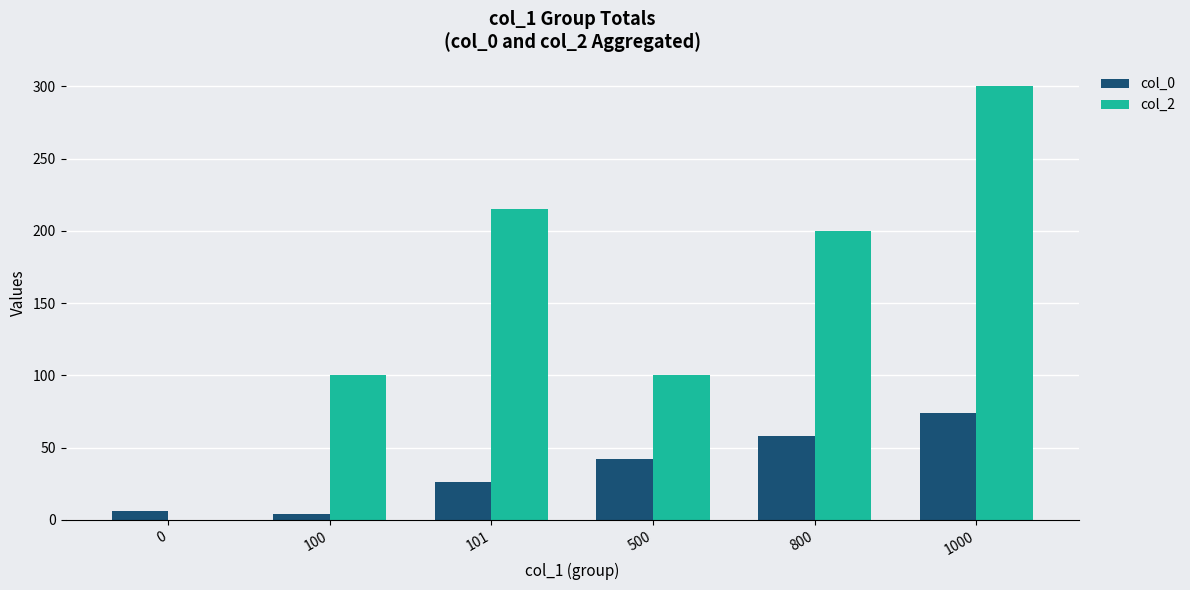

Which series has the largest total across all categories?

col_2